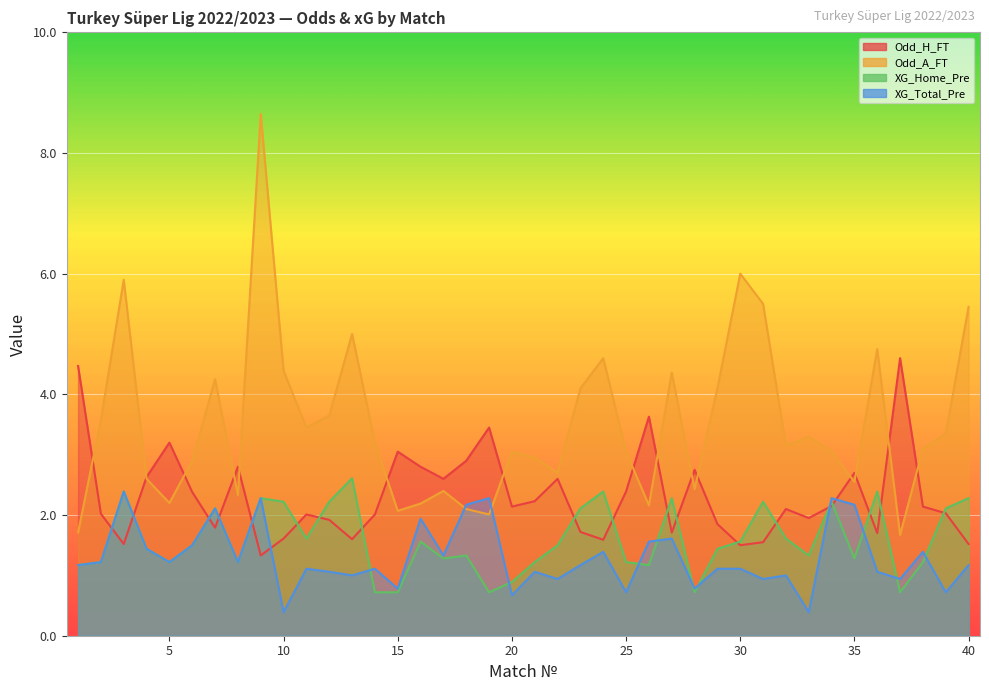

How many interior local peaks does the XG_Total_Pre series have?

13